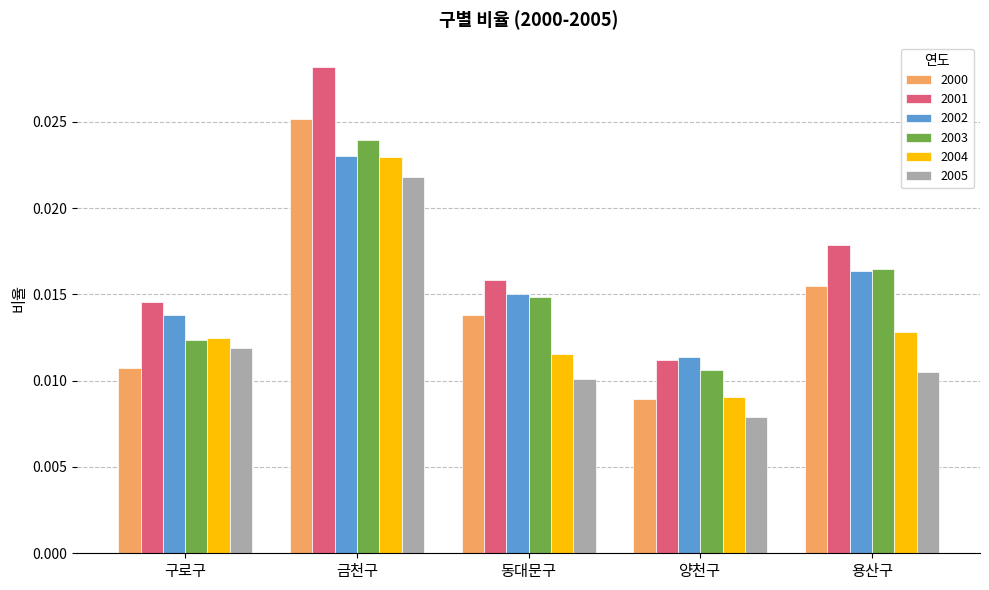

Where is 2002 nearest to the value 0?

양천구